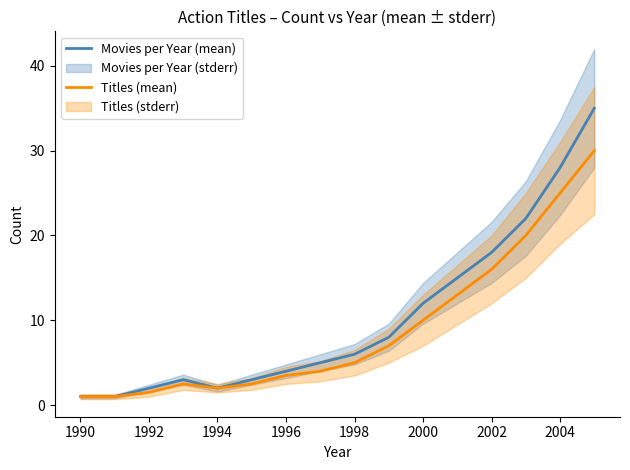

What is the sum of the Movies per Year (mean) values at 1998 and 2004?

34.0